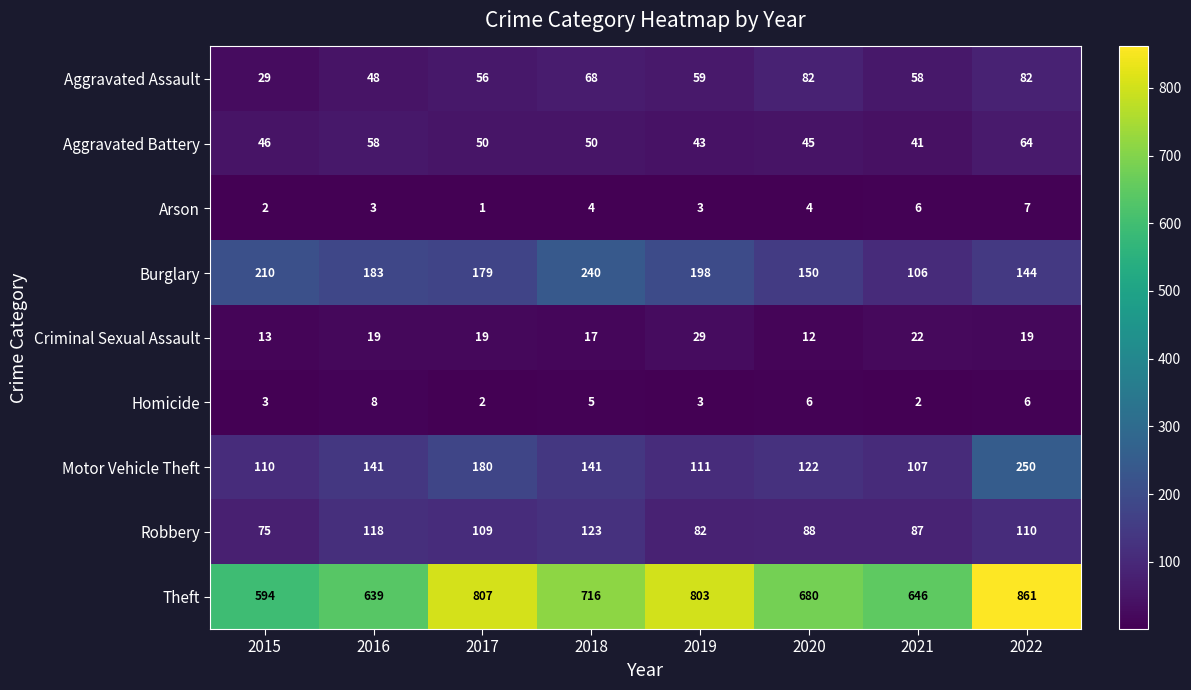

The Burglary series shows 116 at 2016. True or false?

False